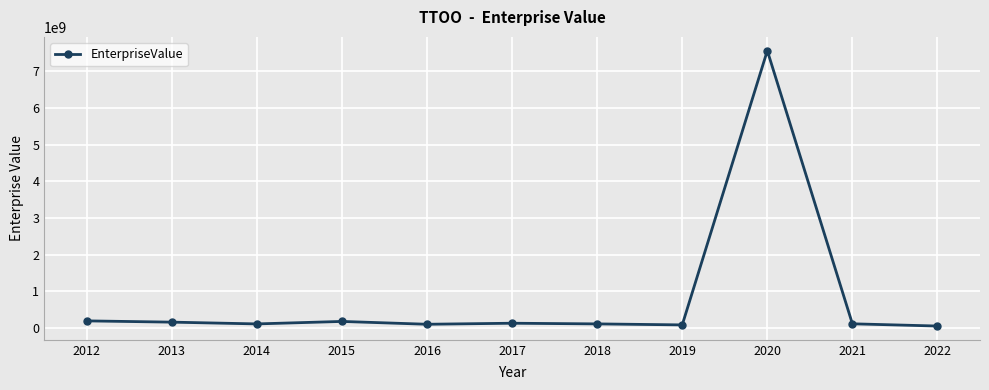

How many categories are shown in the chart?

11